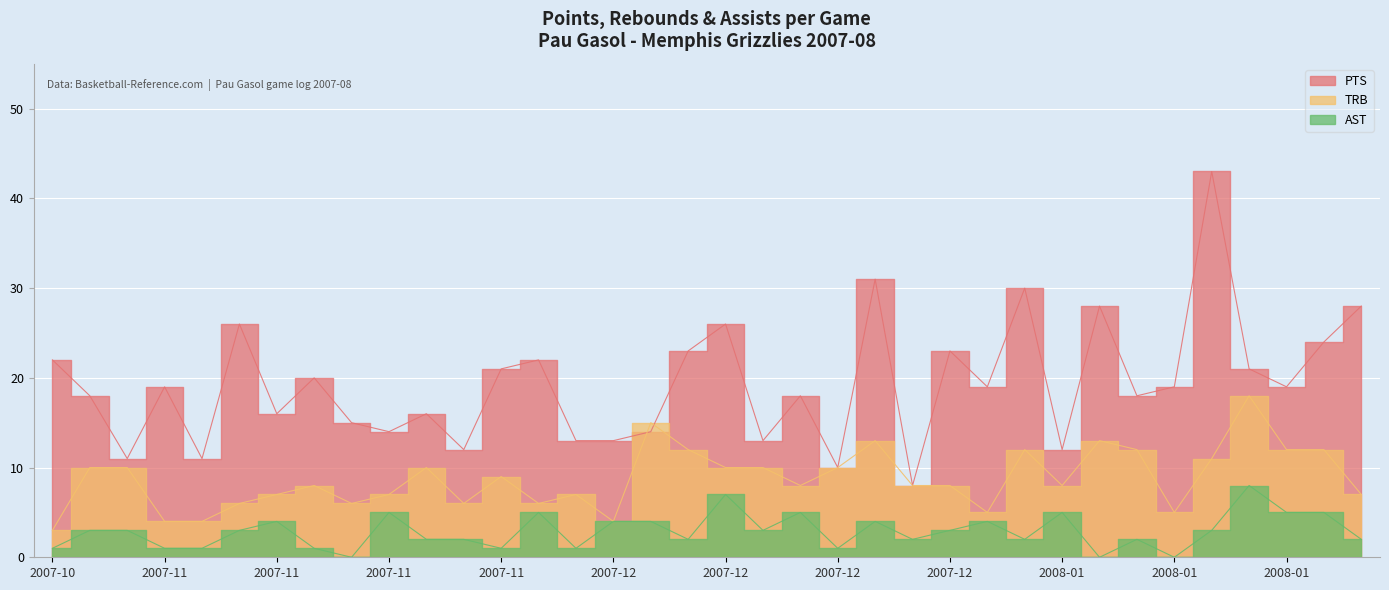

True or false: TRB and PTS intersect in this chart.

True